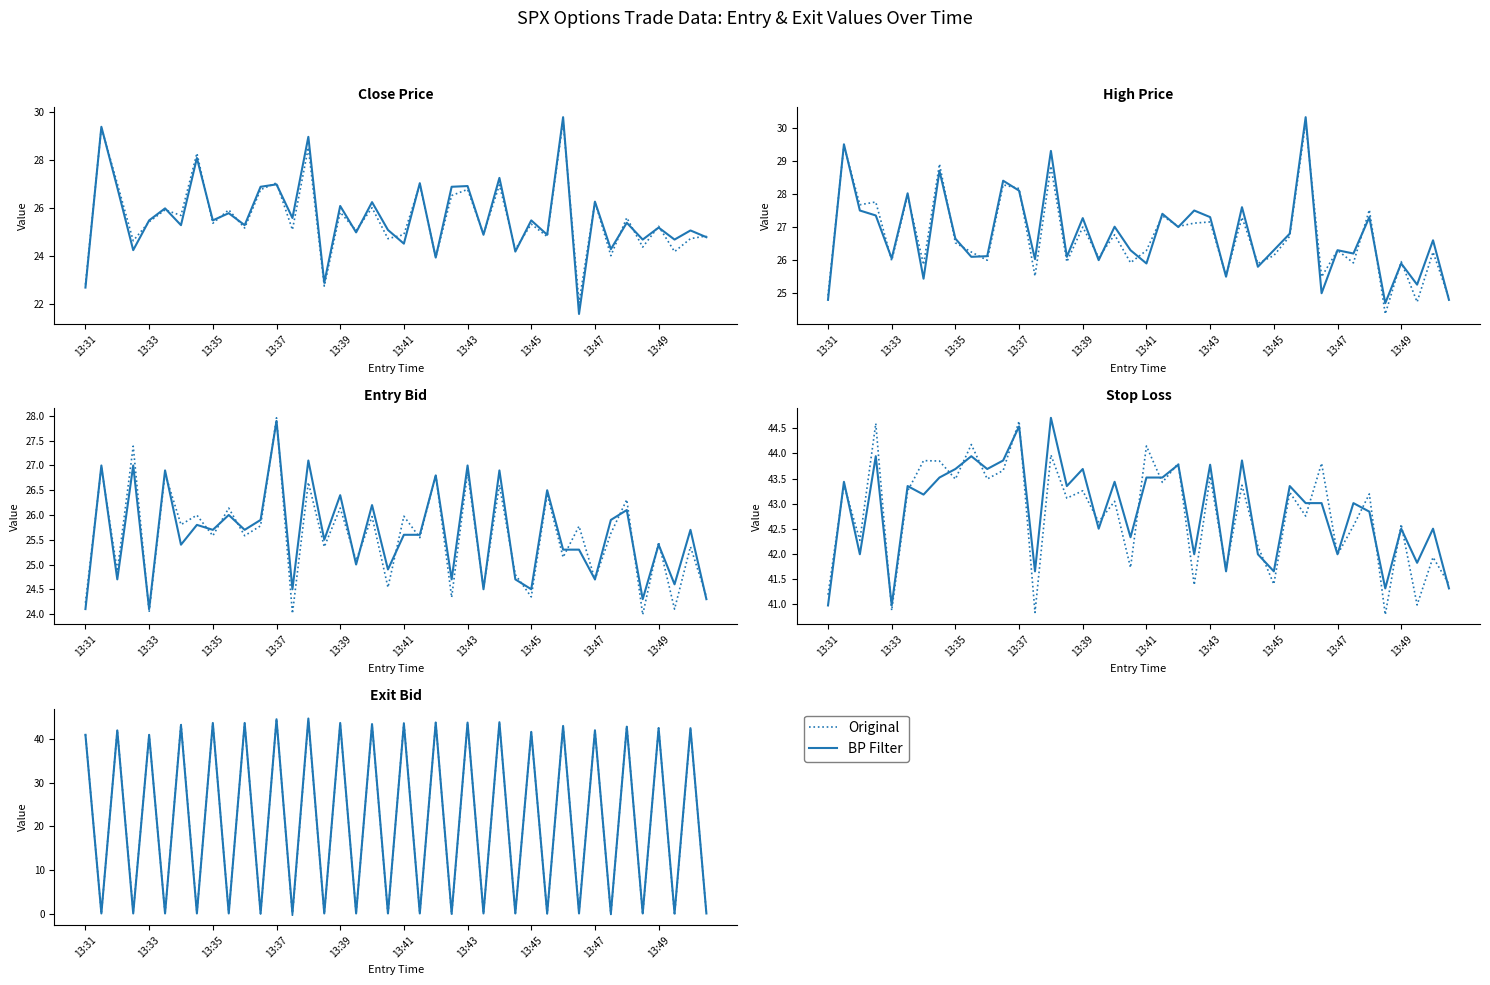

Read the Original value at 13:35.

43.6